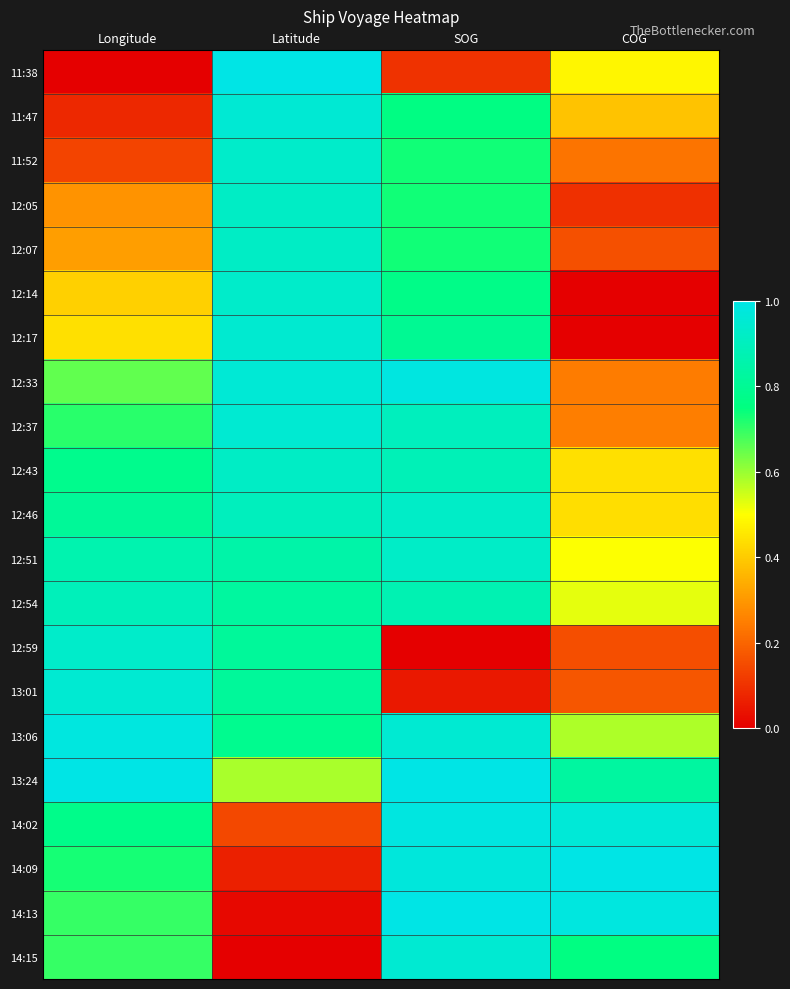

Rank the series by their maximum value, from lowest to highest.

12:54, 12:05, 12:43, 12:07, 12:46, 12:51, 12:14, 11:52, 12:59, 12:17, 14:15, 12:37, 13:01, 11:47, 13:06, 12:33, 14:02, 11:38, 13:24, 14:09, 14:13